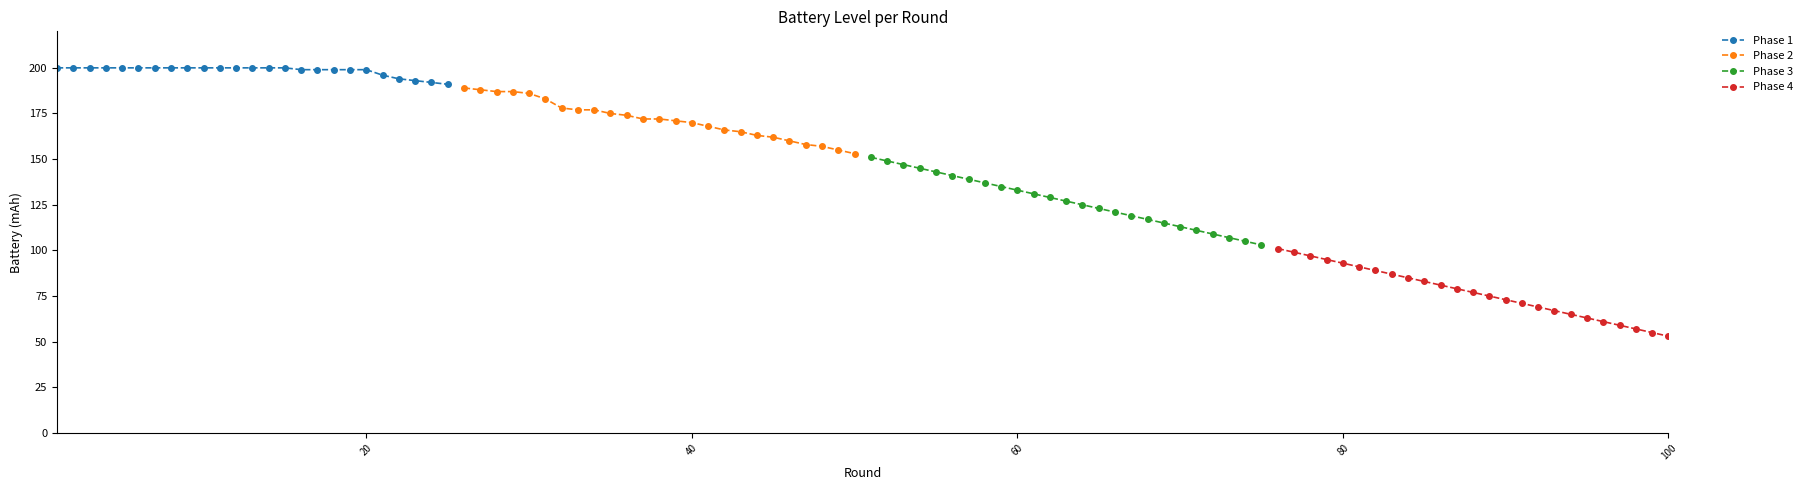

What is the highest value of the Phase 1 series?

200